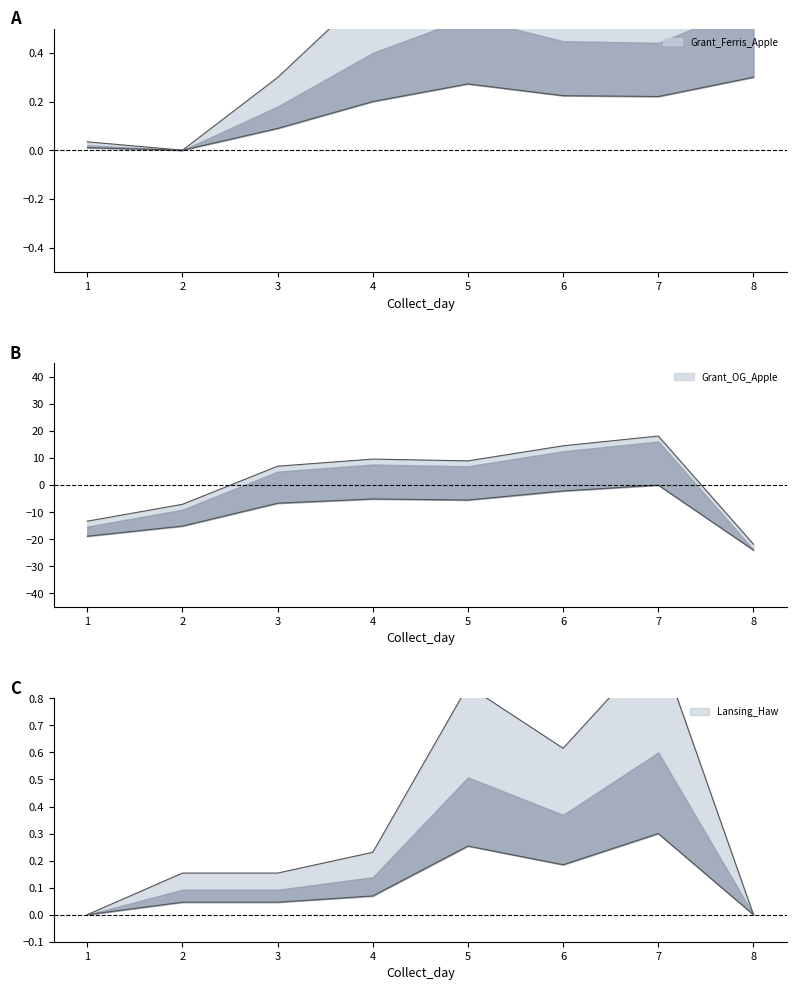

How many distinct data groups are displayed?

3